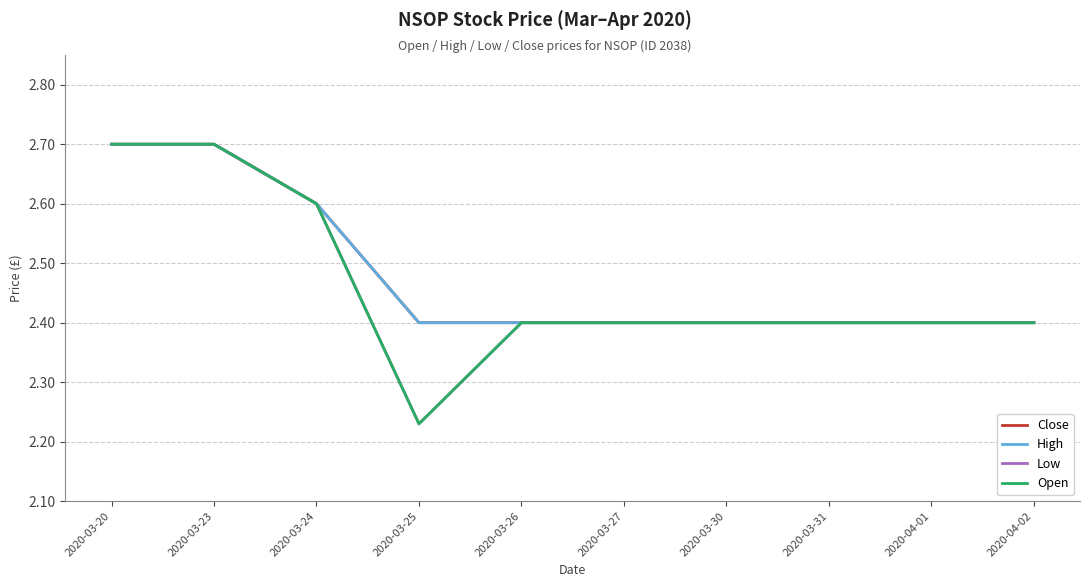

Does the chart have visible grid lines?

Yes